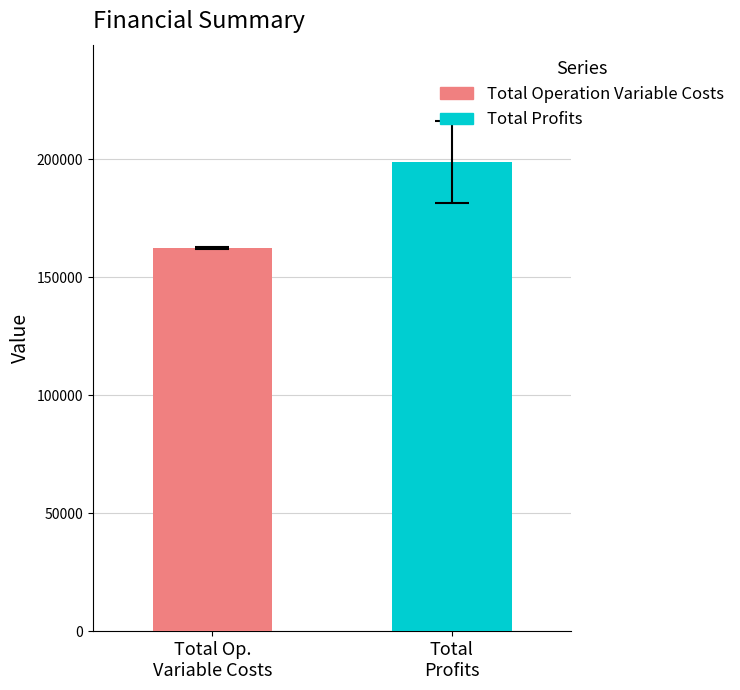

What are all the series names shown in the legend?

Total Operation Variable Costs, Total Profits